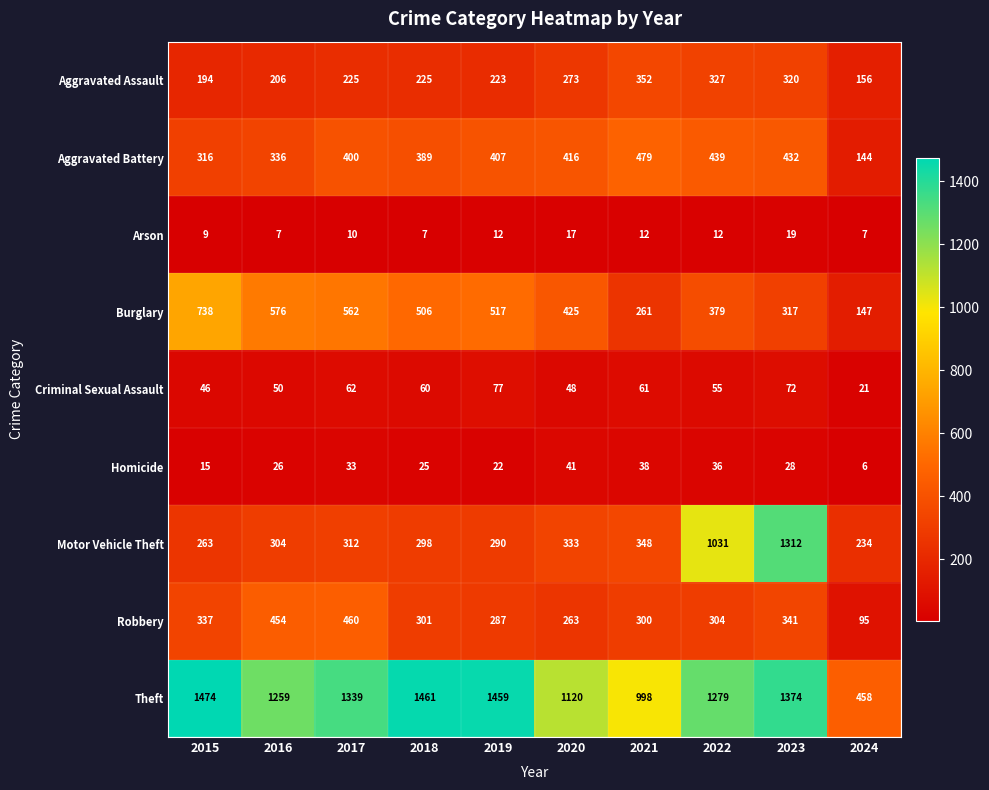

The value of Burglary at 2022 is 552. True or false?

False